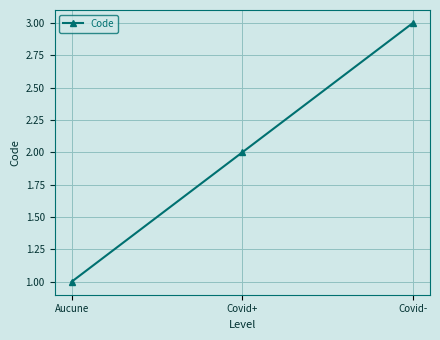

What is the difference between the maximum and minimum values?

2